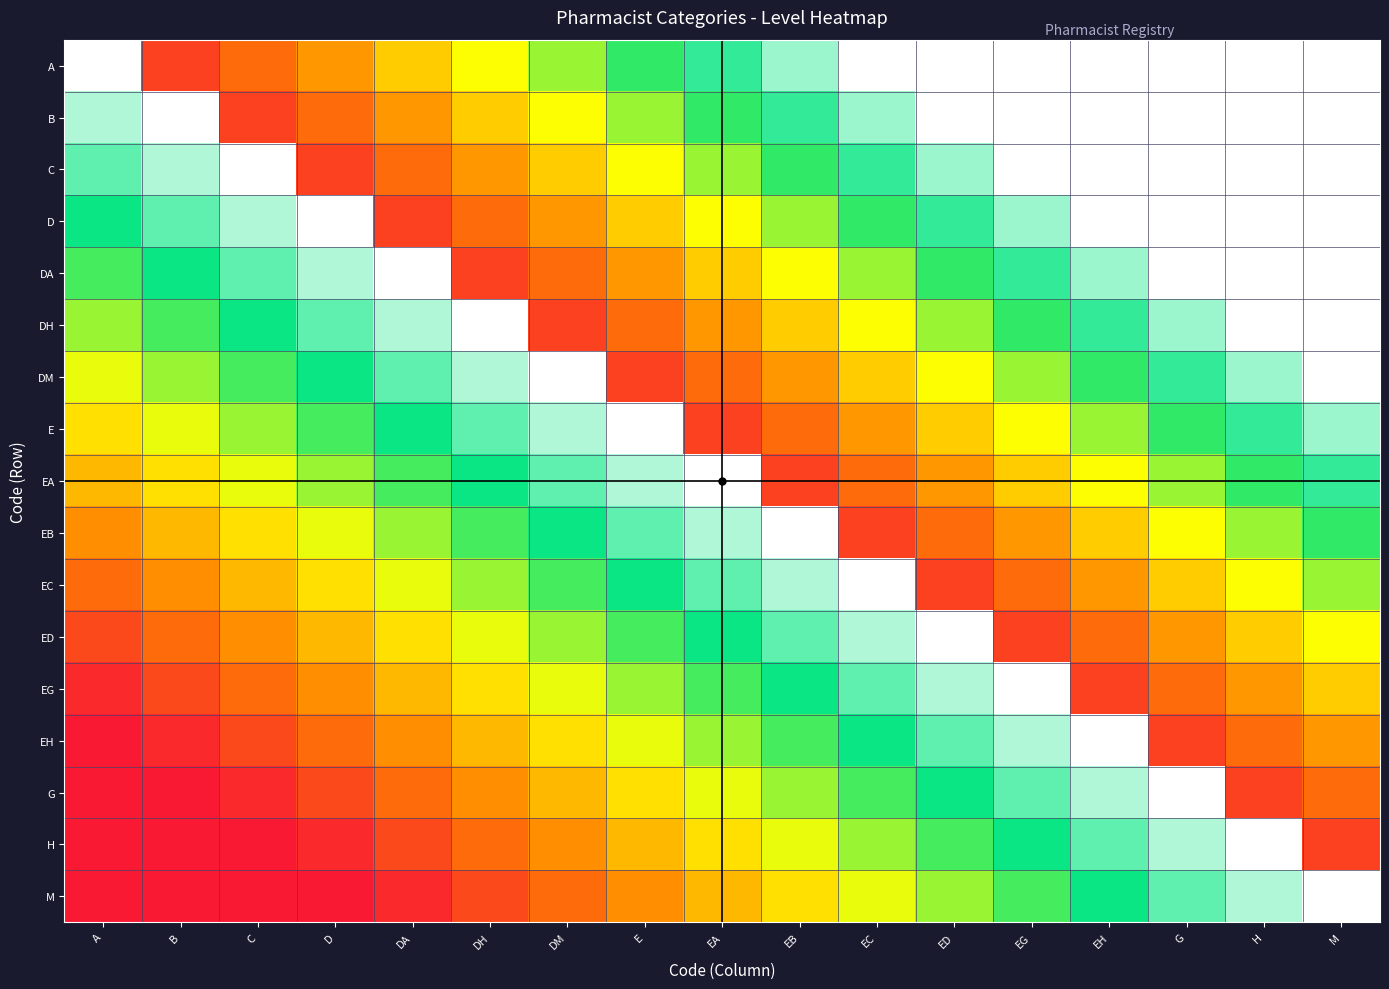

At how many categories does at least one series exceed 0?

17